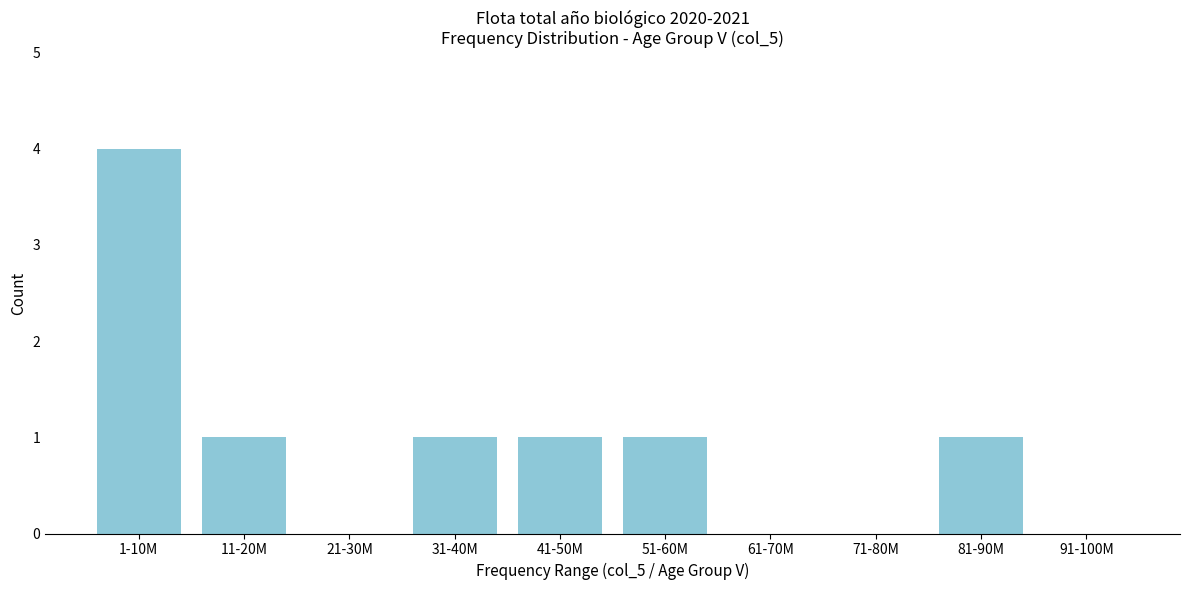

Reading left to right, extract all data points from this chart.

1-10M=4	11-20M=1	21-30M=0	31-40M=1	41-50M=1	51-60M=1	61-70M=0	71-80M=0	81-90M=1	91-100M=0